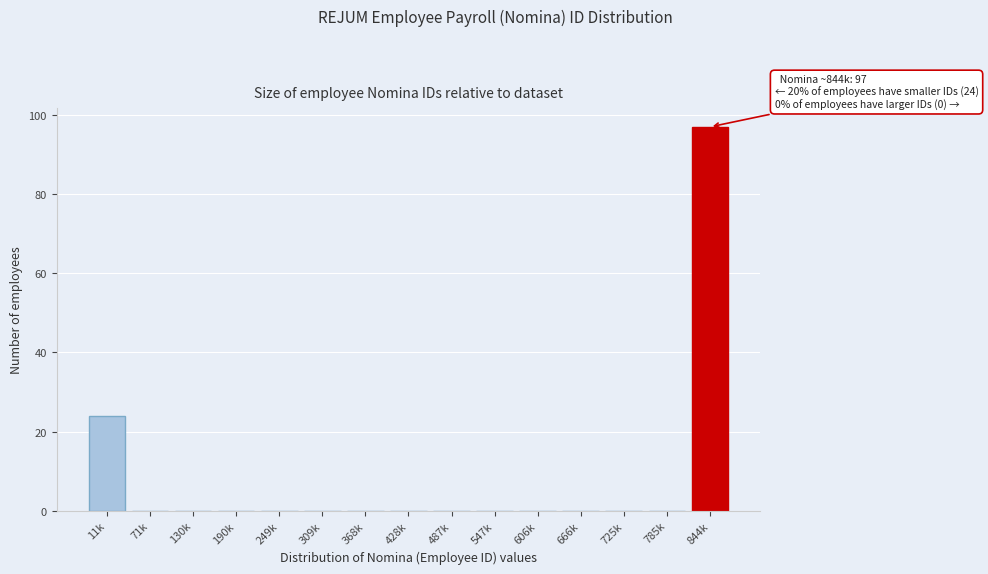

Reading left to right, transcribe all the data shown in this chart.

11k=24	71k=0	130k=0	190k=0	249k=0	309k=0	368k=0	428k=0	487k=0	547k=0	606k=0	666k=0	725k=0	785k=0	844k=97